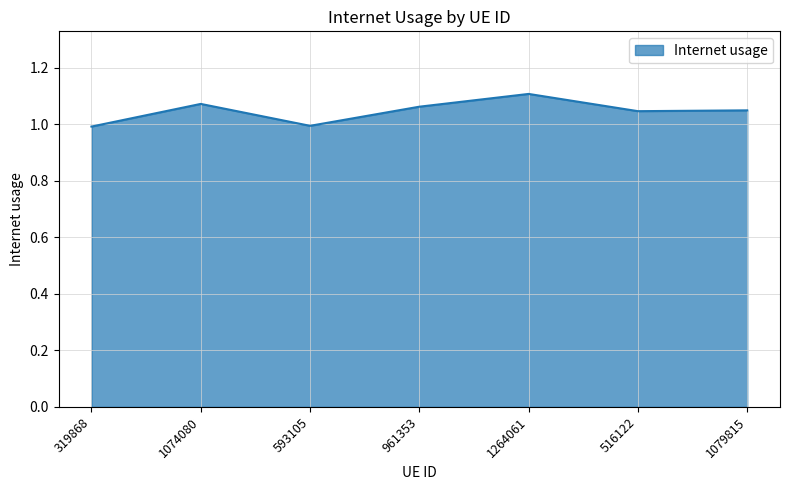

What is the sum of the values at 516122 and 961353?

2.1